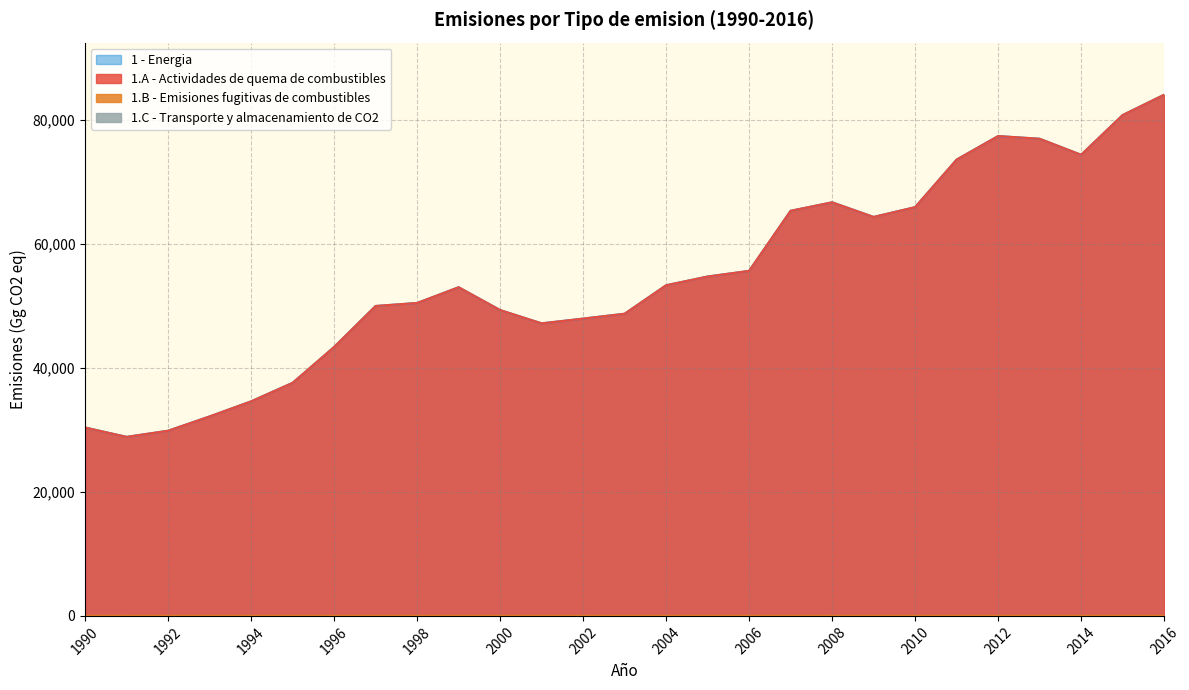

Is it true that 1.A - Actividades de quema de combustibles equals 66756.1 at 2008?

True